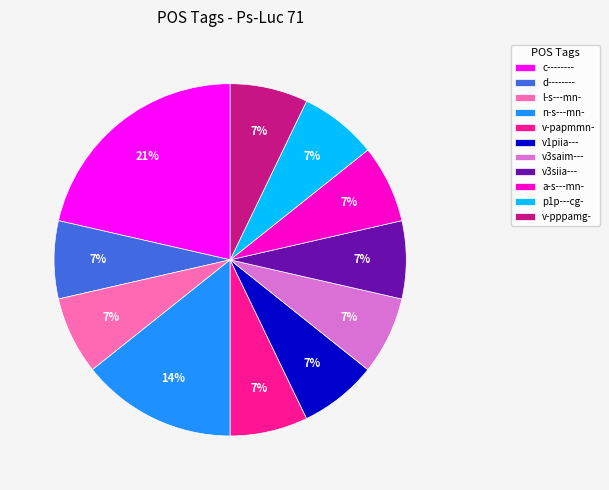

Approximately how many times larger is the value at d-------- compared to l-s---mn-?

1.0